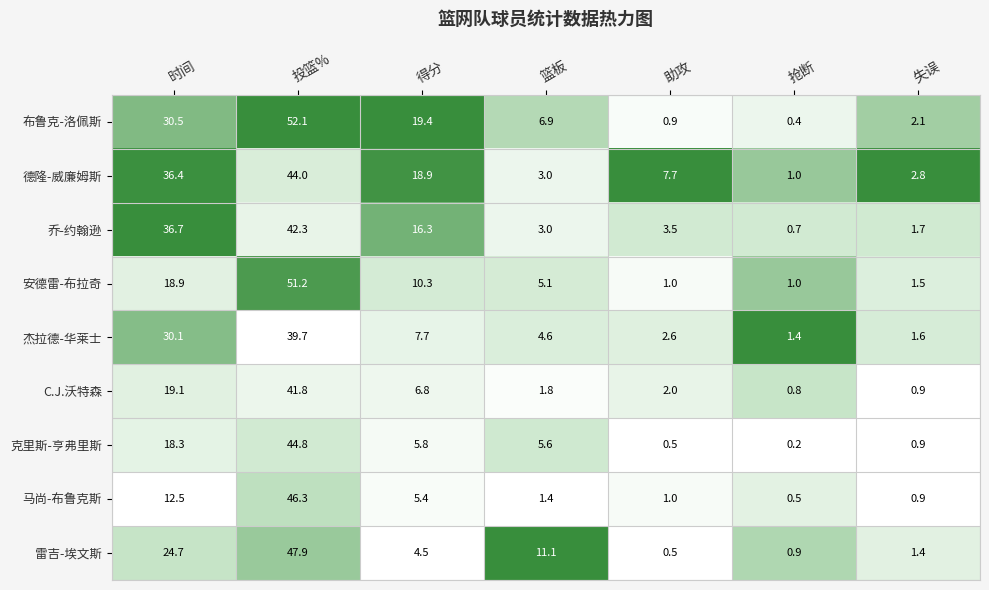

Between 助攻 and 失误, which series saw the biggest shift?

德隆-威廉姆斯